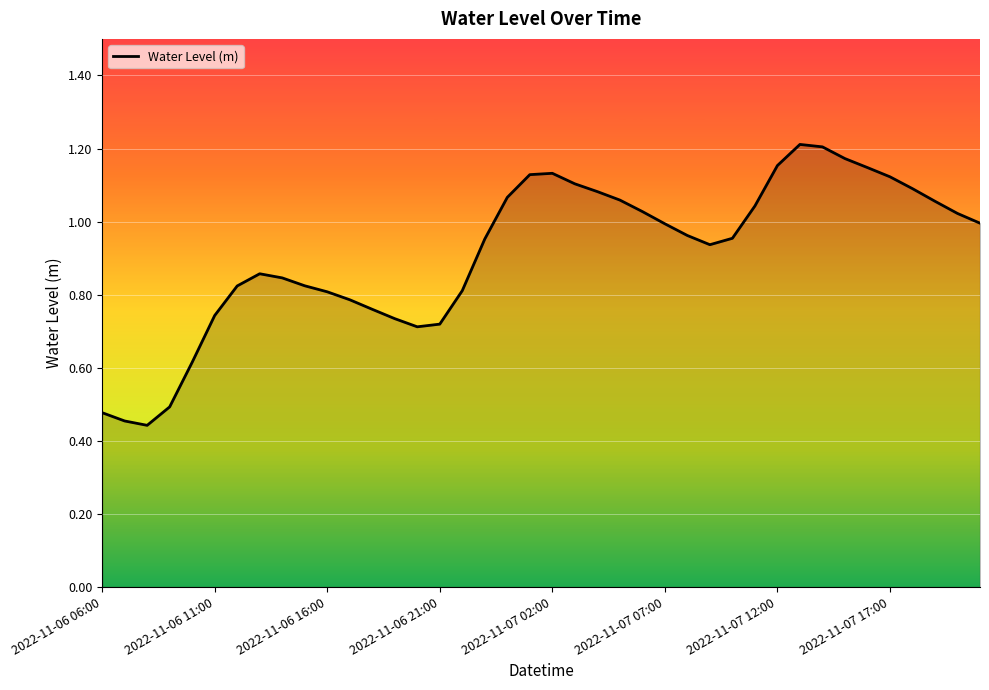

Reading right to left, what are all the values shown in this chart?

2022-11-07 21:00=1.0	2022-11-07 20:00=1.0	2022-11-07 19:00=1.1	2022-11-07 18:00=1.1	2022-11-07 17:00=1.1	2022-11-07 16:00=1.1	2022-11-07 15:00=1.2	2022-11-07 14:00=1.2	2022-11-07 13:00=1.2	2022-11-07 12:00=1.2	2022-11-07 11:00=1.0	2022-11-07 10:00=1.0	2022-11-07 09:00=0.9	2022-11-07 08:00=1.0	2022-11-07 07:00=1.0	2022-11-07 06:00=1.0	2022-11-07 05:00=1.1	2022-11-07 04:00=1.1	2022-11-07 03:00=1.1	2022-11-07 02:00=1.1	2022-11-07 01:00=1.1	2022-11-07 00:00=1.1	2022-11-06 23:00=1.0	2022-11-06 22:00=0.8	2022-11-06 21:00=0.7	2022-11-06 20:00=0.7	2022-11-06 19:00=0.7	2022-11-06 18:00=0.8	2022-11-06 17:00=0.8	2022-11-06 16:00=0.8	2022-11-06 15:00=0.8	2022-11-06 14:00=0.8	2022-11-06 13:00=0.9	2022-11-06 12:00=0.8	2022-11-06 11:00=0.7	2022-11-06 10:00=0.6	2022-11-06 09:00=0.5	2022-11-06 08:00=0.4	2022-11-06 07:00=0.5	2022-11-06 06:00=0.5